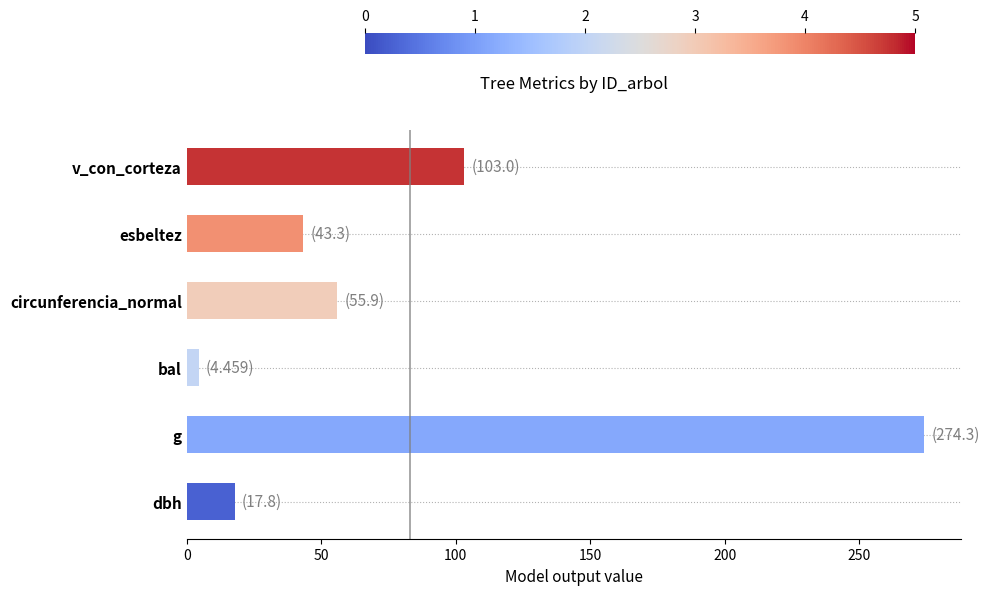

The chart shows a value of 464.5 at g. True or false?

False